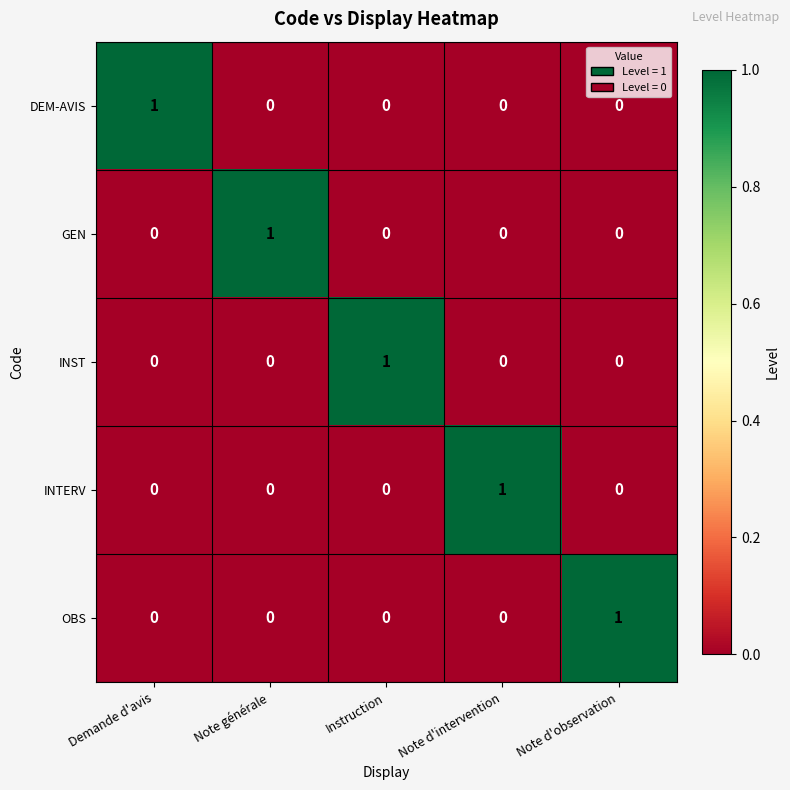

The INST series shows 0 at Note générale. True or false?

True